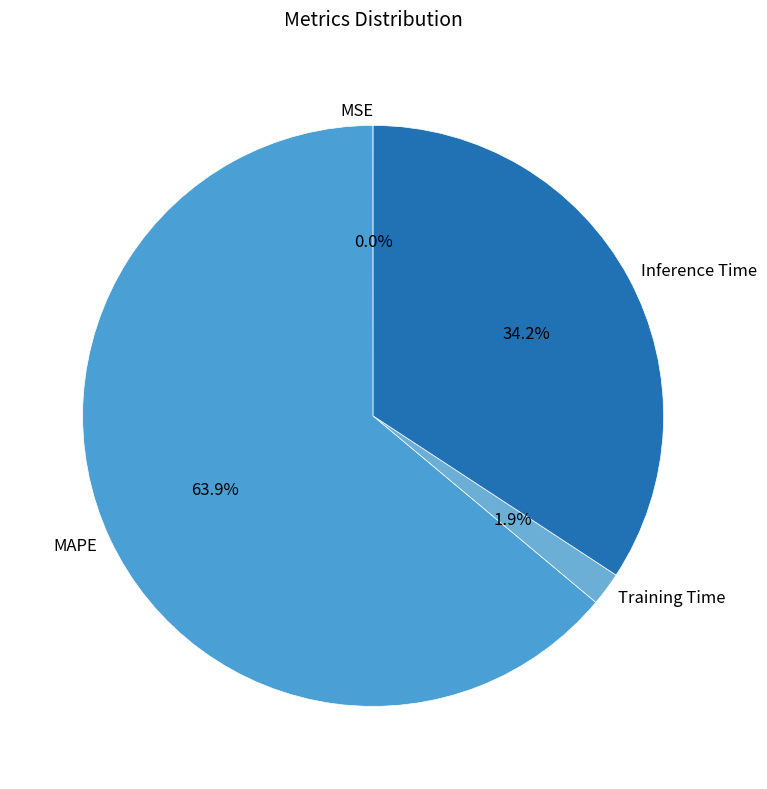

Between Inference Time and Training Time, which is larger?

Inference Time